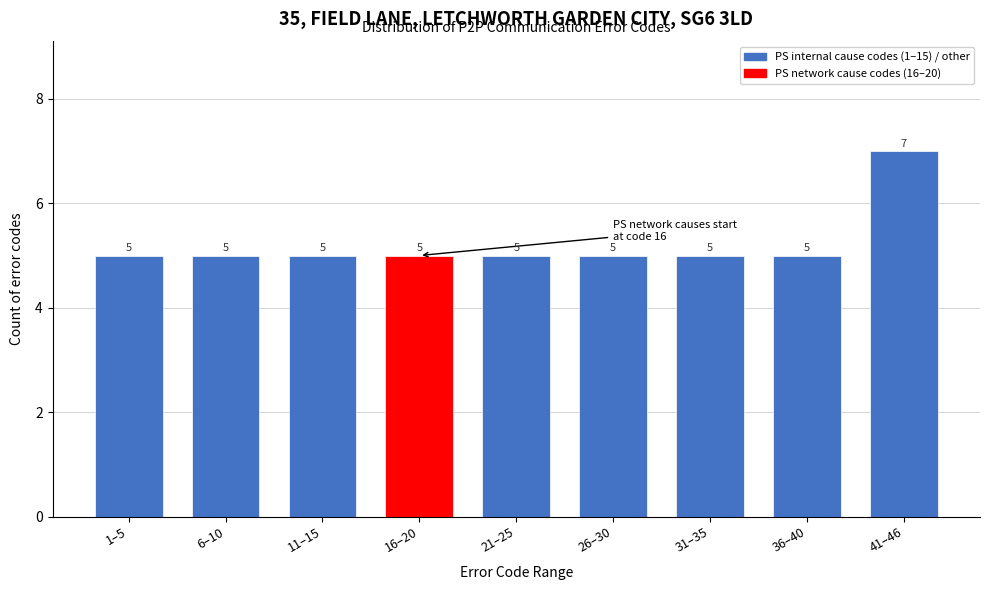

Reading right to left, transcribe all the data shown in this chart.

41–46=7	36–40=5	31–35=5	26–30=5	21–25=5	16–20=5	11–15=5	6–10=5	1–5=5